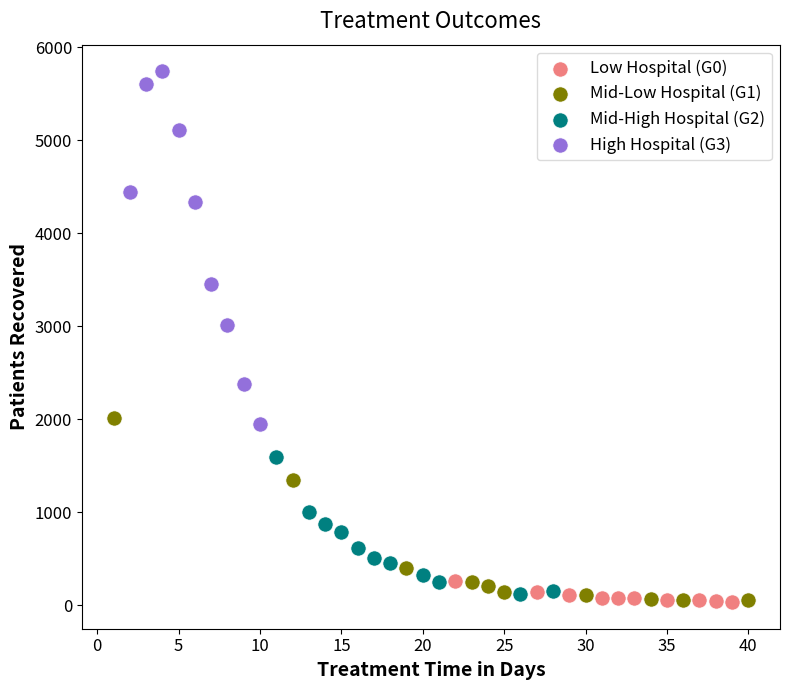

Which series reaches the maximum Y coordinate?

High Hospital (G3)